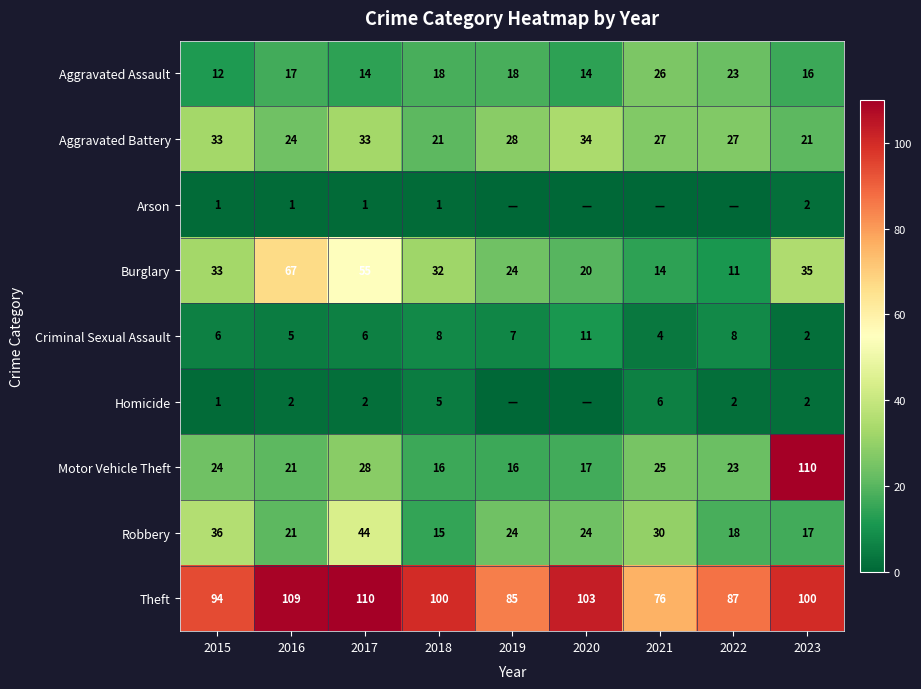

What is the maximum value for Criminal Sexual Assault?

11